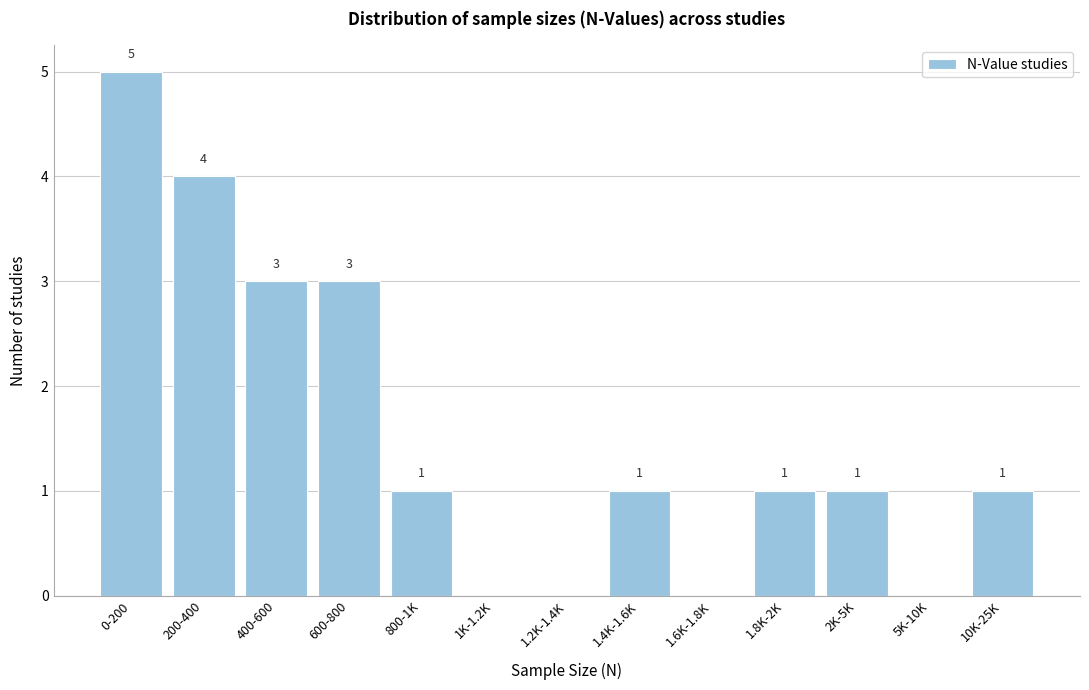

Reading left to right, extract all data points from this chart.

0-200=5	200-400=4	400-600=3	600-800=3	800-1K=1	1K-1.2K=0	1.2K-1.4K=0	1.4K-1.6K=1	1.6K-1.8K=0	1.8K-2K=1	2K-5K=1	5K-10K=0	10K-25K=1